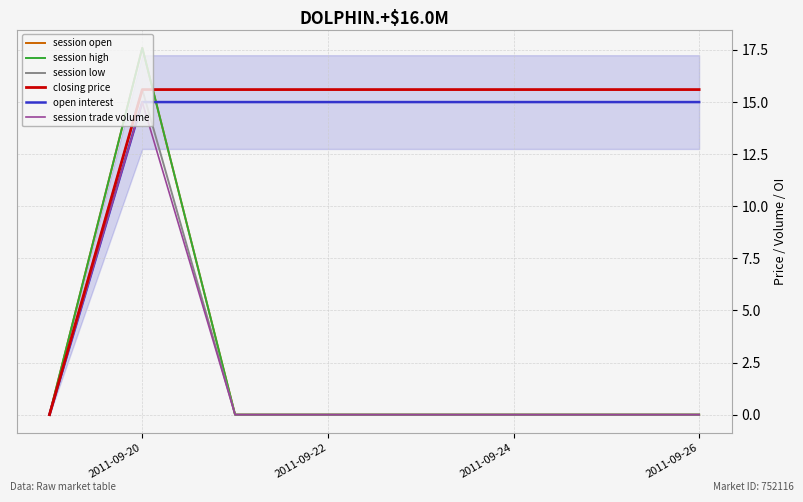

How many lines are shown in the chart?

6